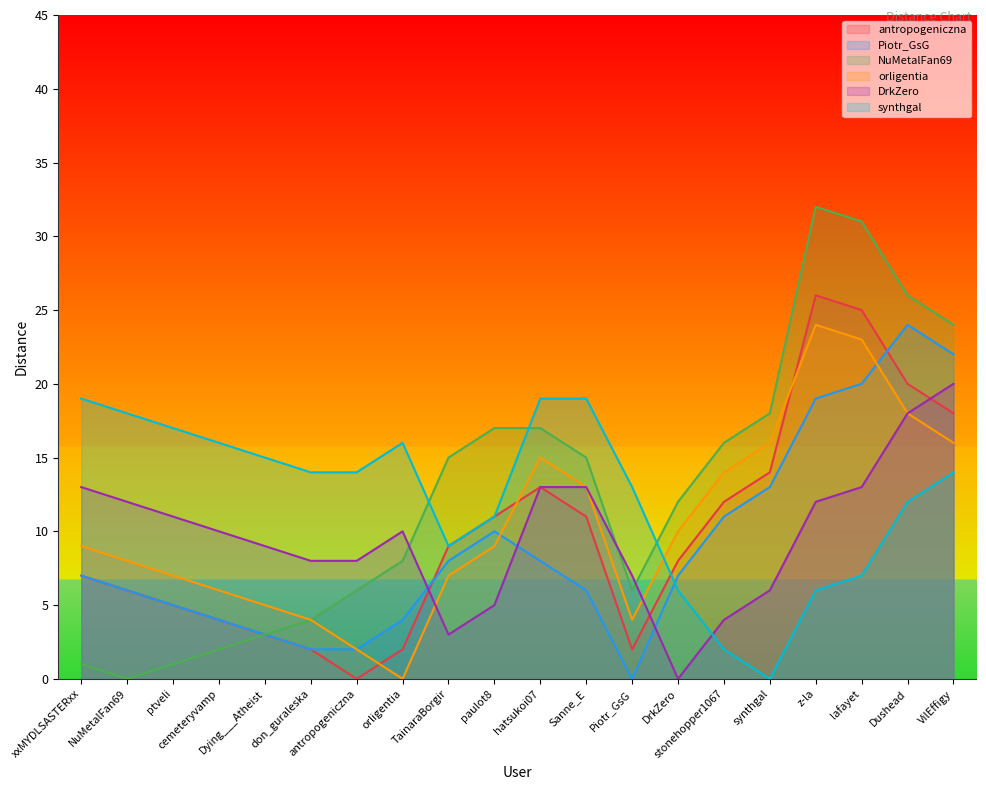

What is the label of the 19th point from the right?

NuMetalFan69